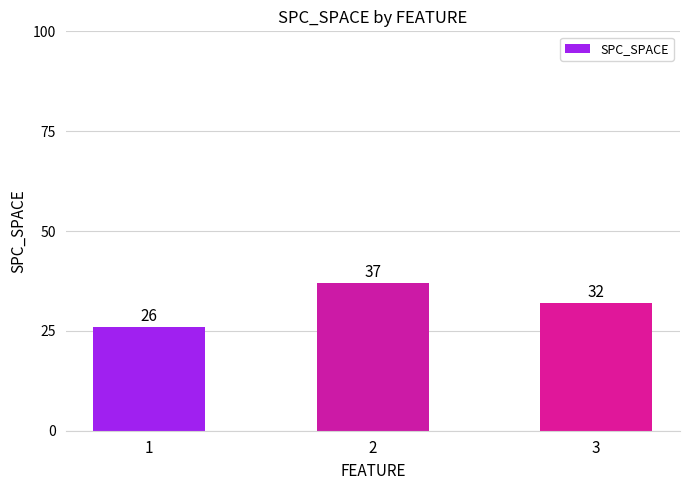

What is the sum of all values?

95